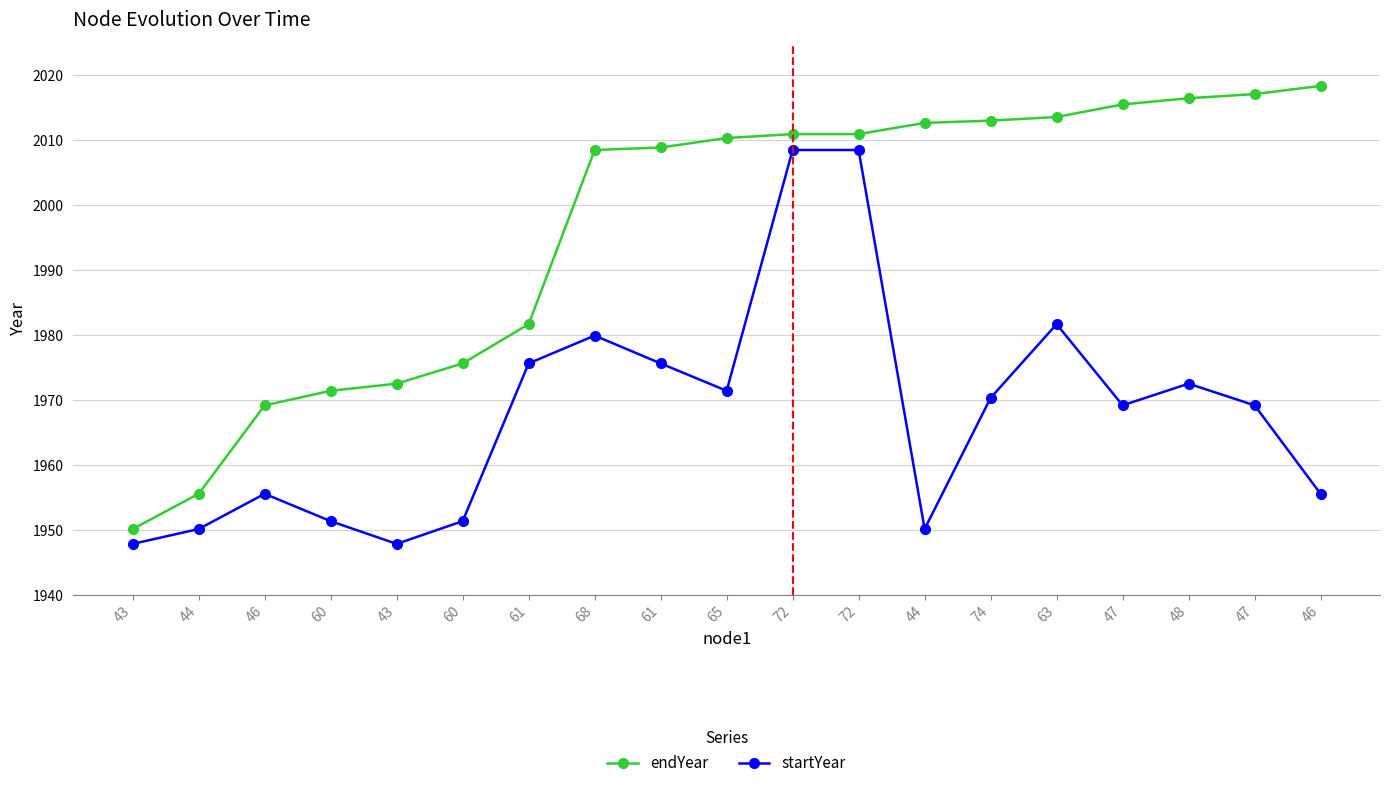

Reading left to right, list all the values displayed in this chart.

endYear: 1950.2	1955.6	1969.2	1971.4	1972.5	1975.6	1981.7	2008.5	2008.9	2010.3	2010.9	2010.9	2012.7	2013.0	2013.6	2015.5	2016.4	2017.1	2018.4
startYear: 1947.9	1950.2	1955.6	1951.4	1947.9	1951.4	1975.6	1979.9	1975.6	1971.4	2008.5	2008.5	1950.2	1970.3	1981.7	1969.2	1972.5	1969.2	1955.6